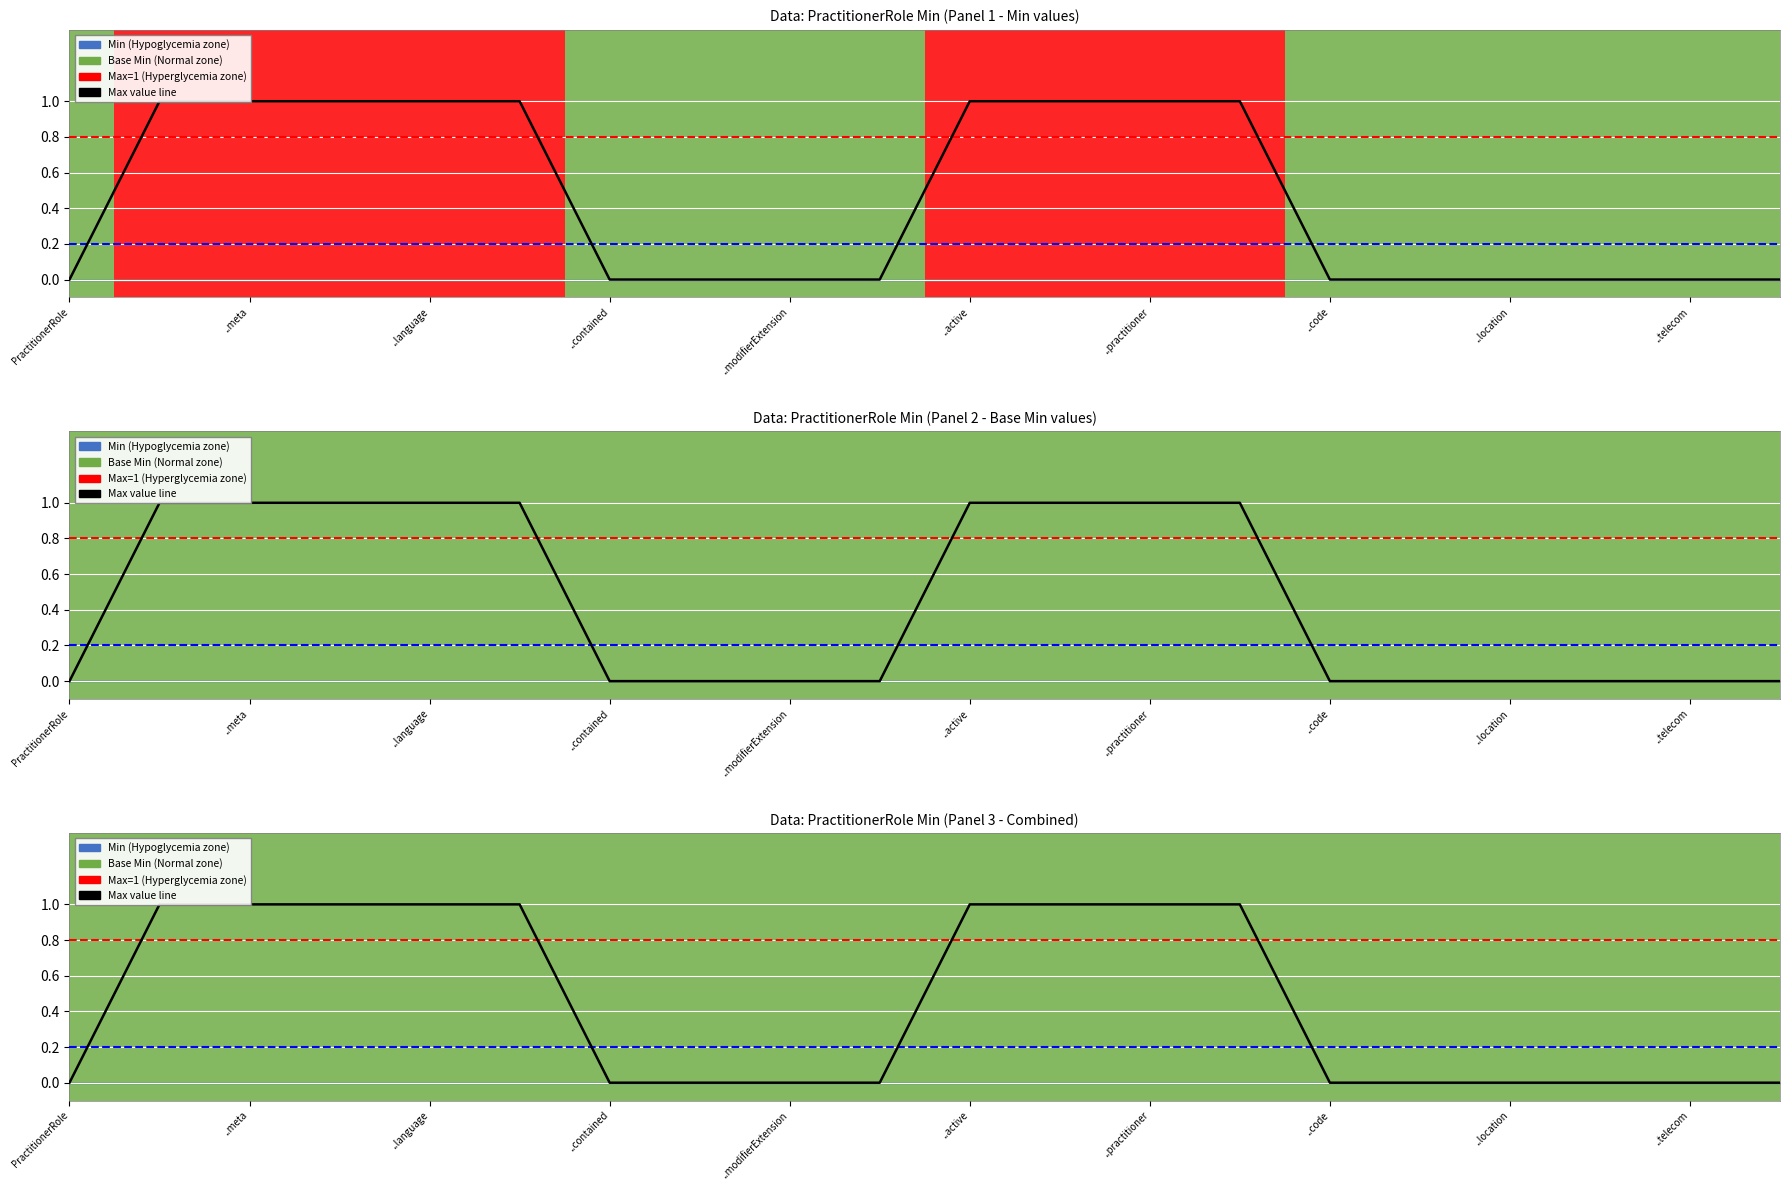

What is the value of the 6th point from the left?

1